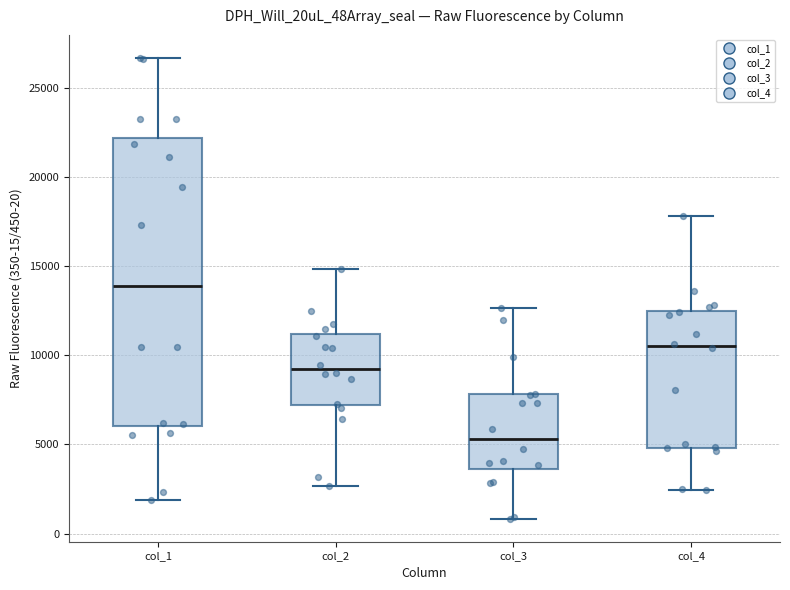

Where is the lower edge of the box for col_4 on the y-axis? The values are not printed on the chart, so give them approximately, as read against the axis.

5000